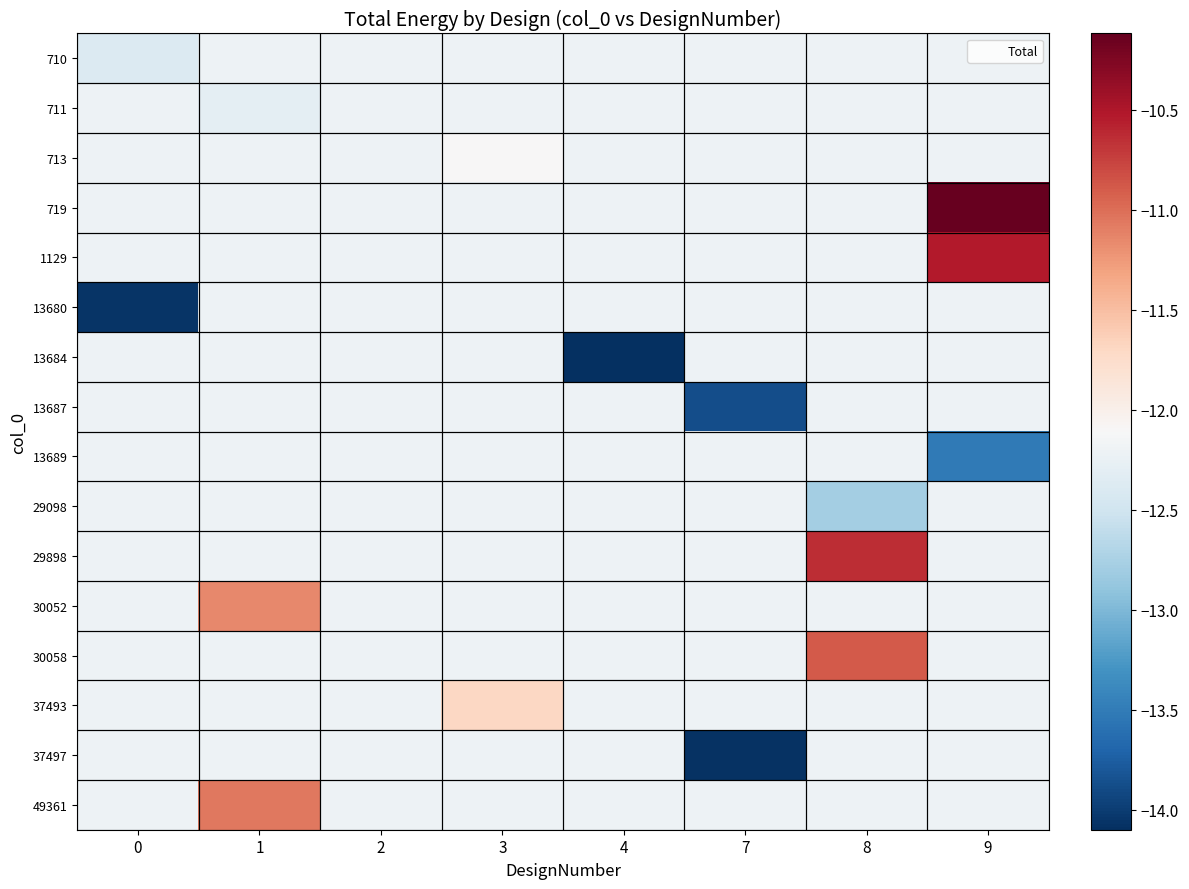

How many series are shown in this chart?

16